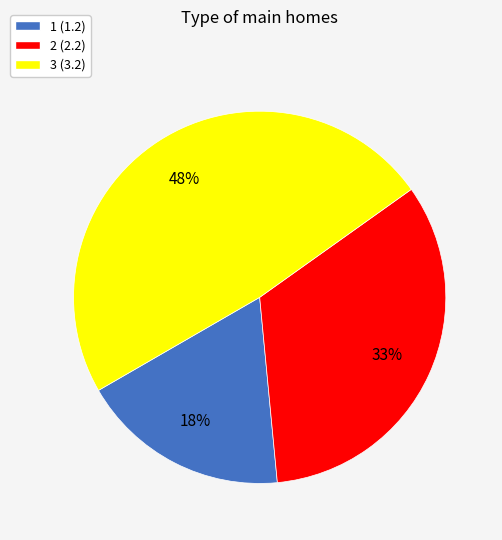

Is the sum of 3 and 2 greater than half?

Yes